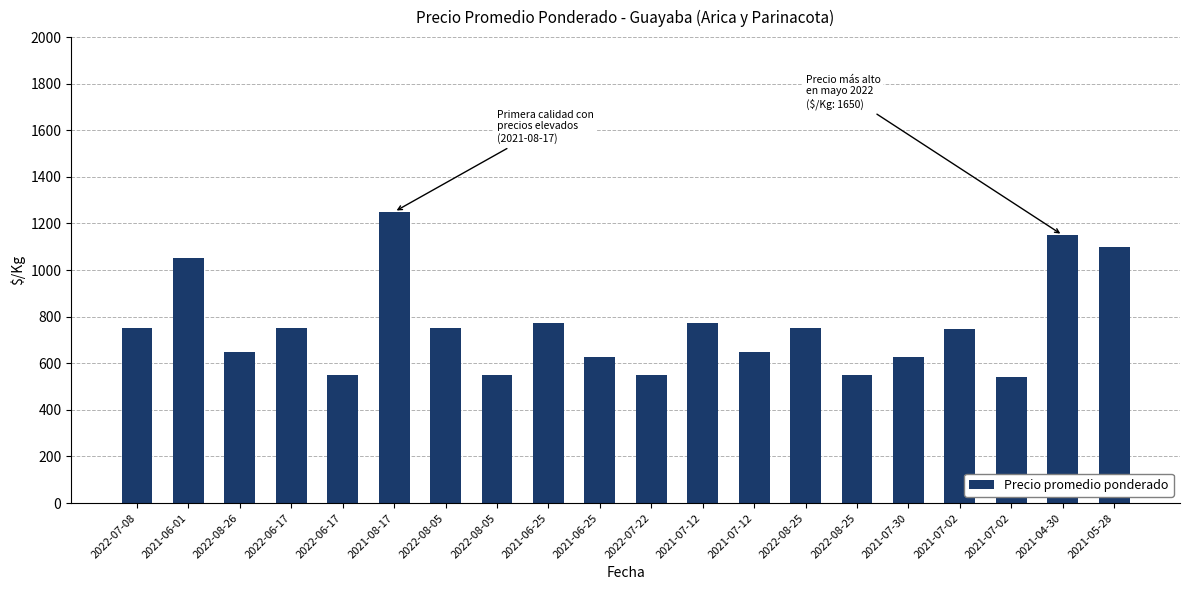

What is the average value?

757